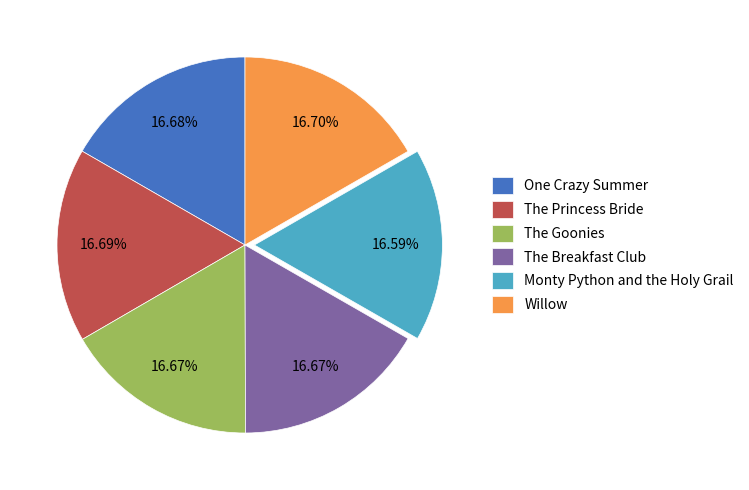

Does Willow represent more than half of the total?

No